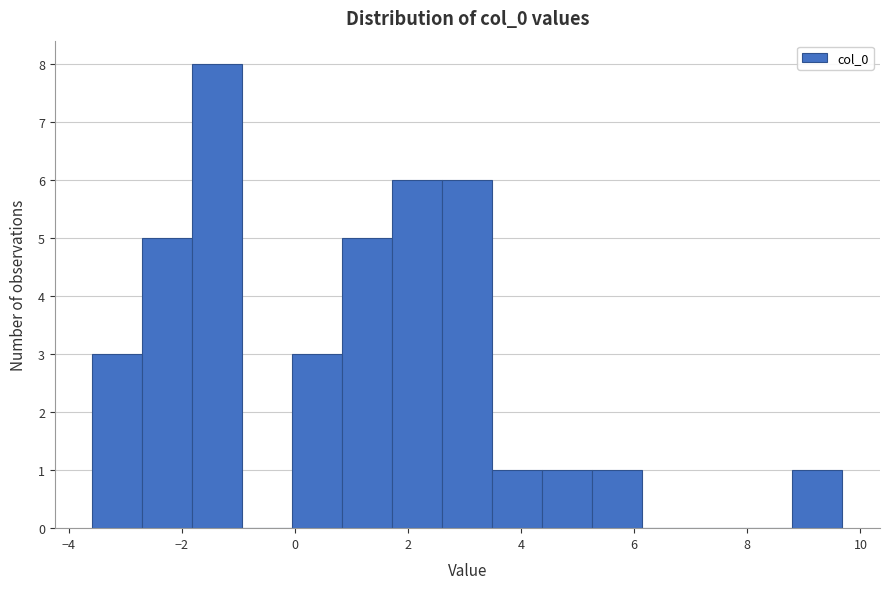

How tall is the bar that spans 2.6 to 3.4 on the x-axis? Neither the bar edges nor the heights are printed on the chart, so give them approximately, as read against the axes.

6